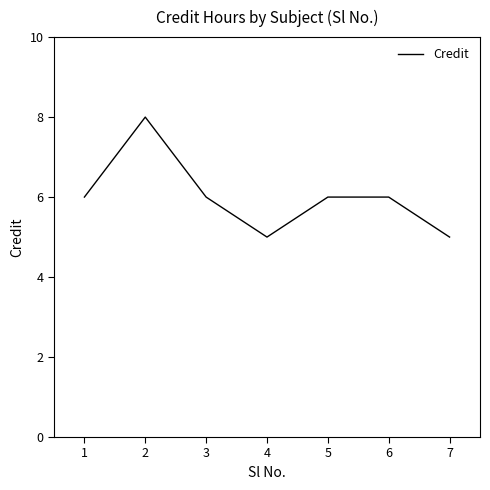

What is the maximum value shown in the chart?

8